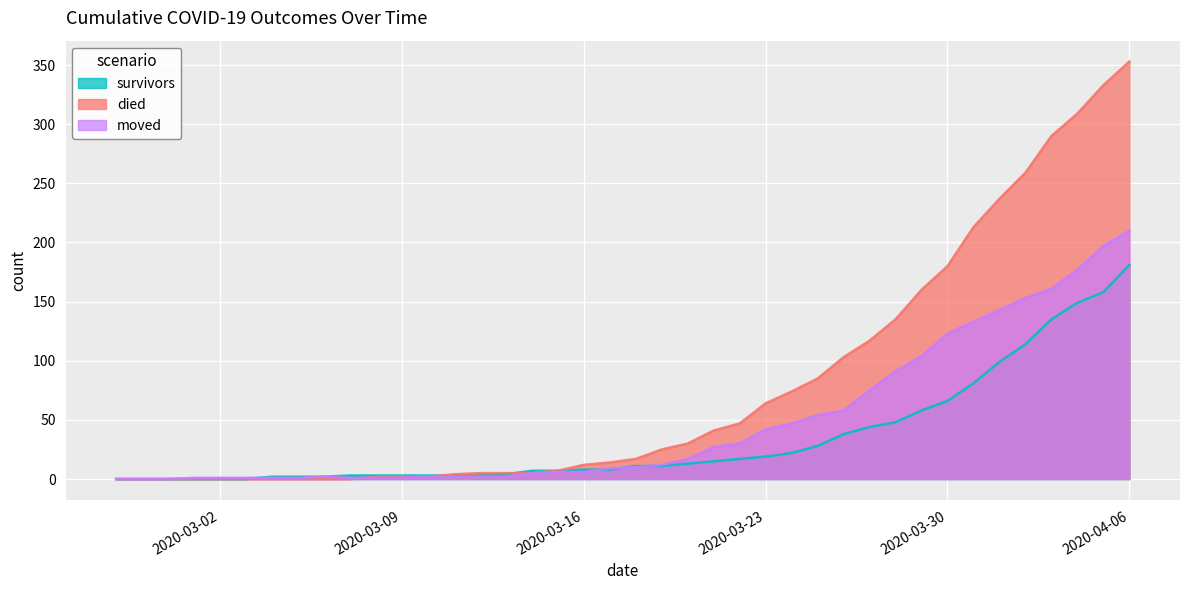

What position from the right is 2020-03-06?

32